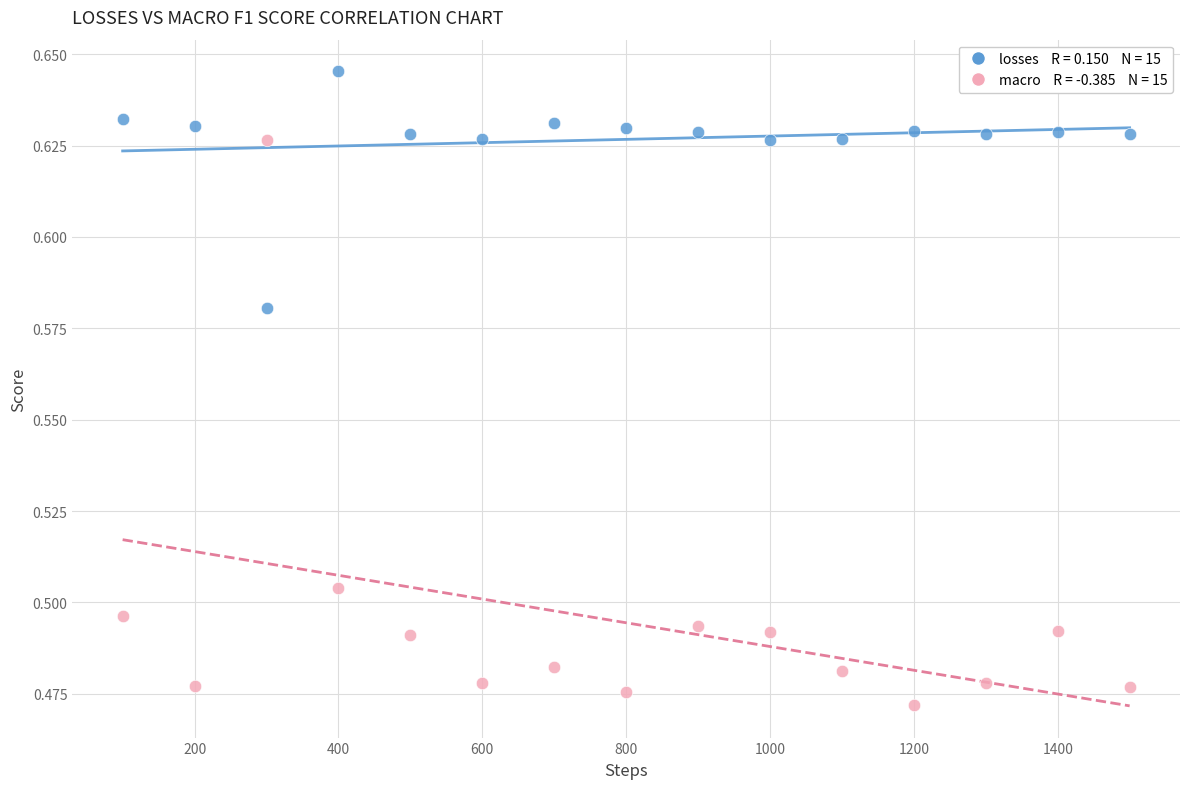

How many data points are displayed?

30